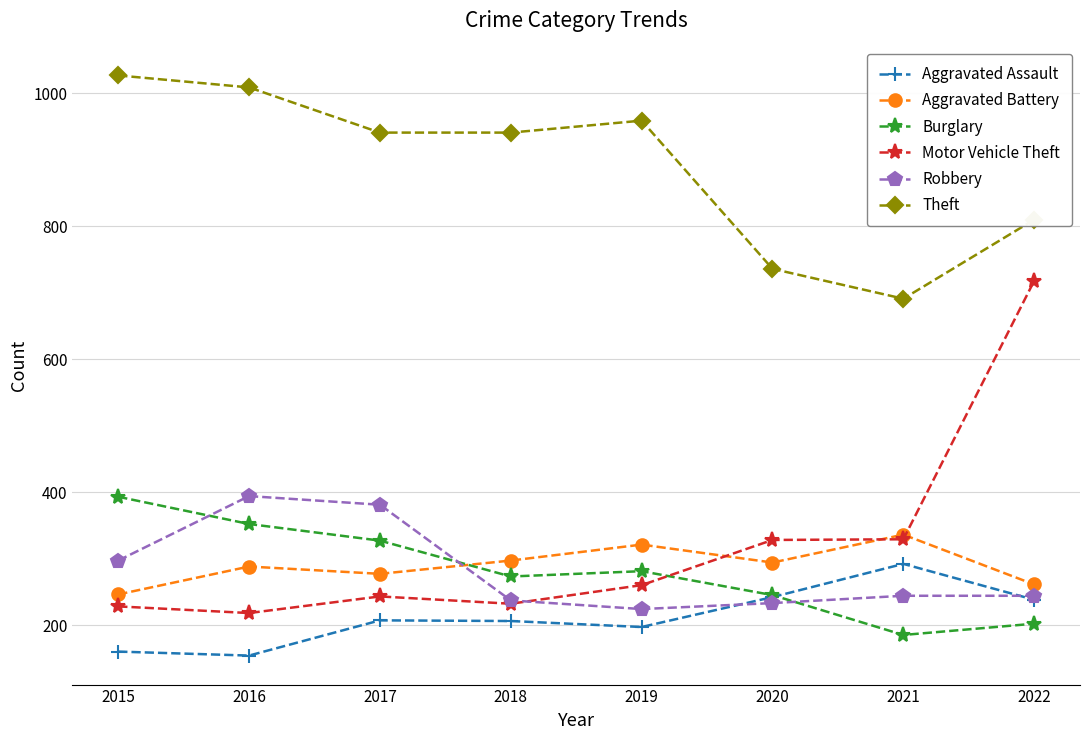

What is the maximum value for Motor Vehicle Theft?

718